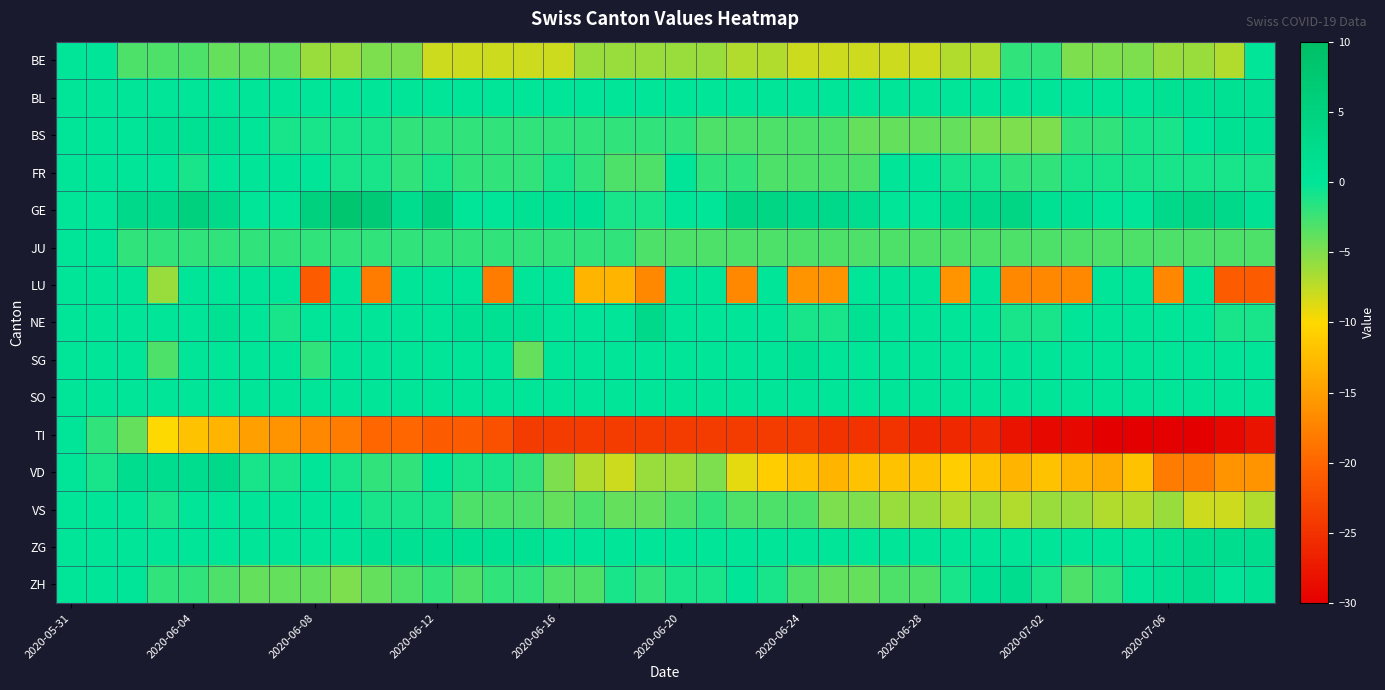

What is the greatest value displayed?

8